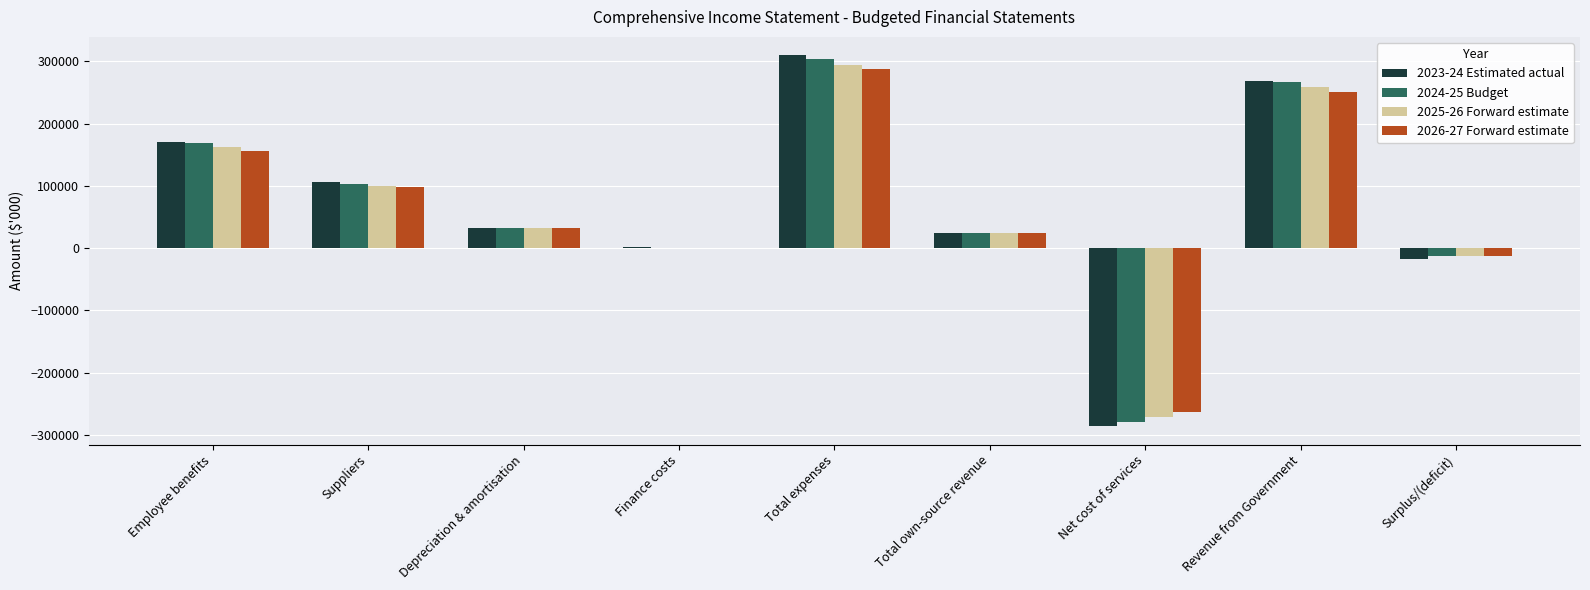

Which series has the largest range (max minus min)?

2023-24 Estimated actual